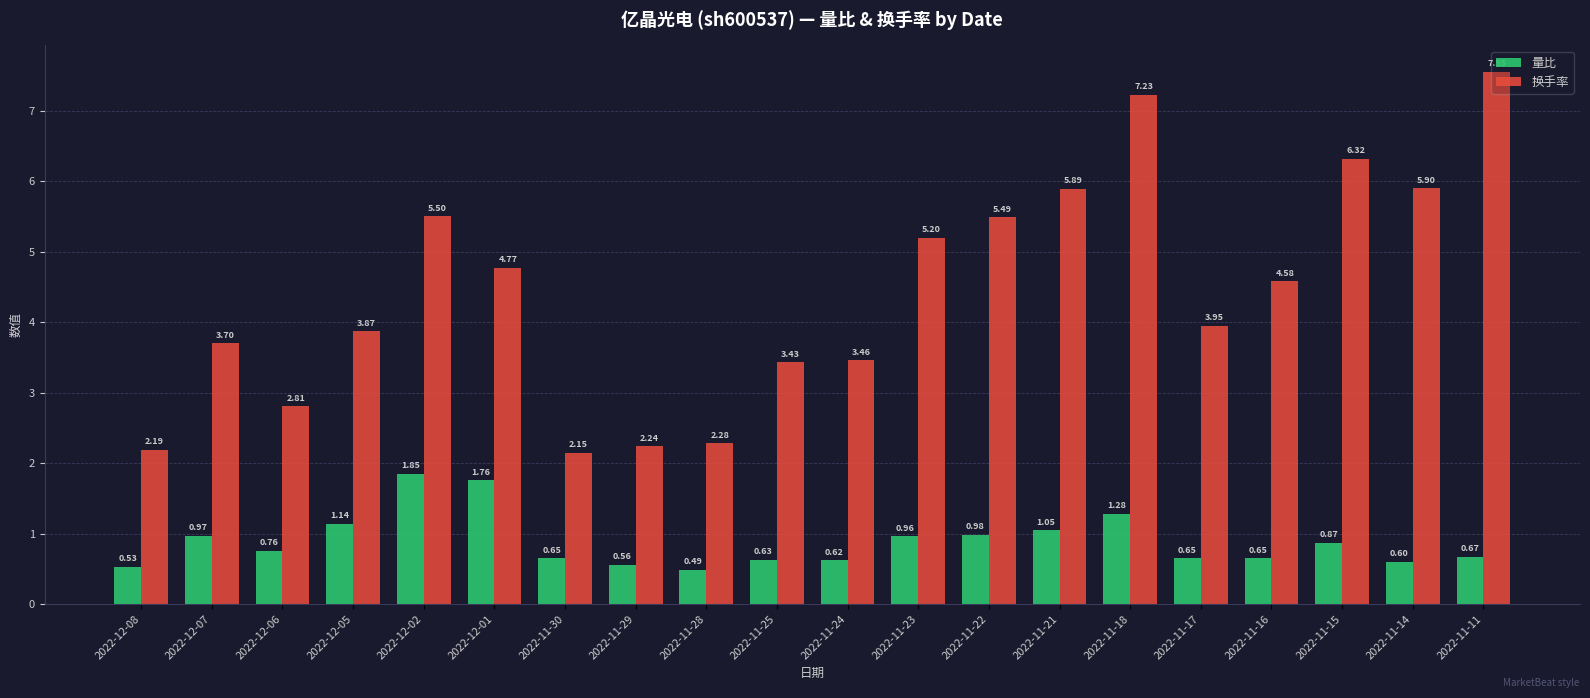

Is the value of 量比 at 2022-11-15 greater than the value of 换手率 at 2022-12-01?

No